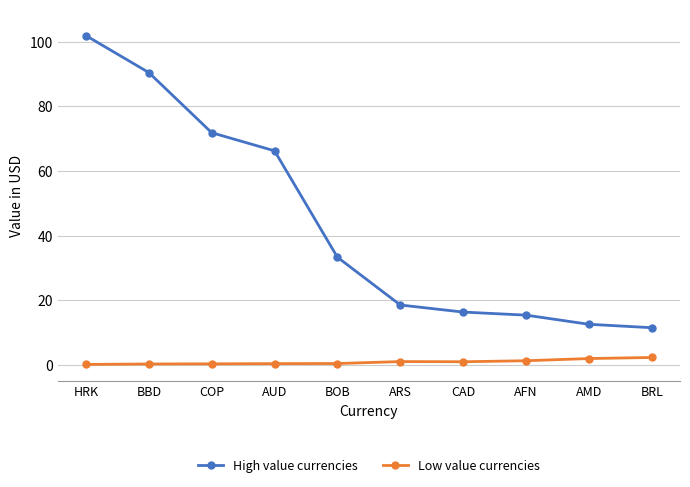

What is the highest value of the High value currencies series?

101.9